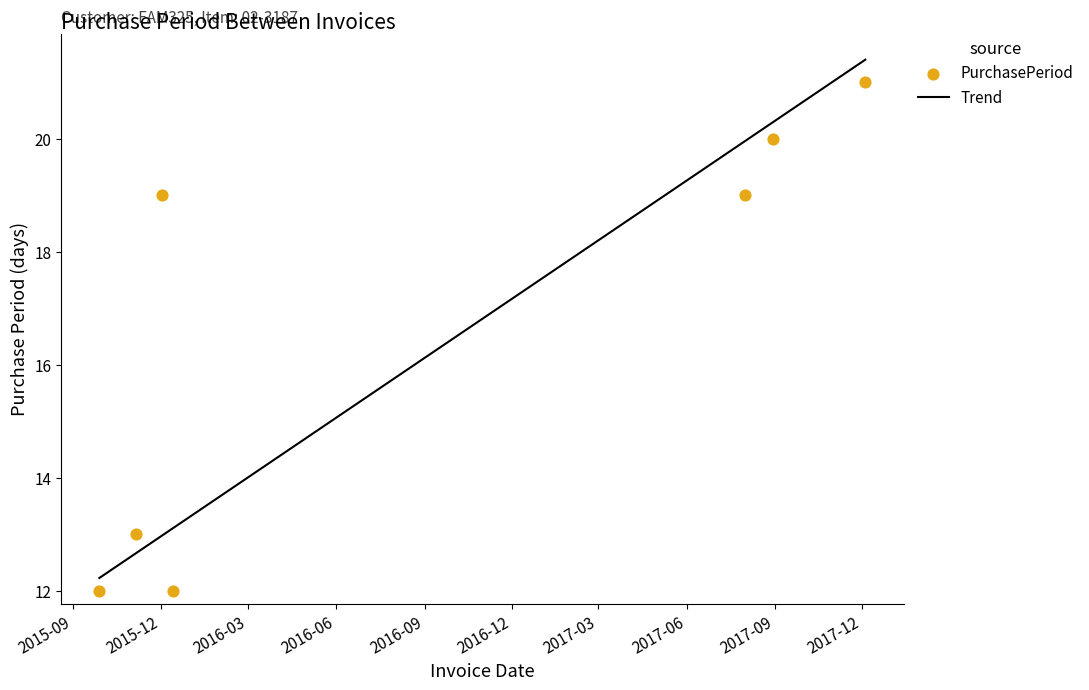

What is the lowest value of the Trend series?

12.2